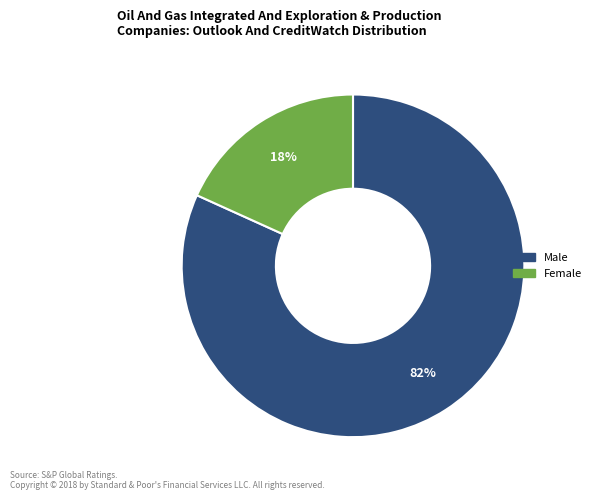

To the nearest percent, what portion does Female represent?

18%